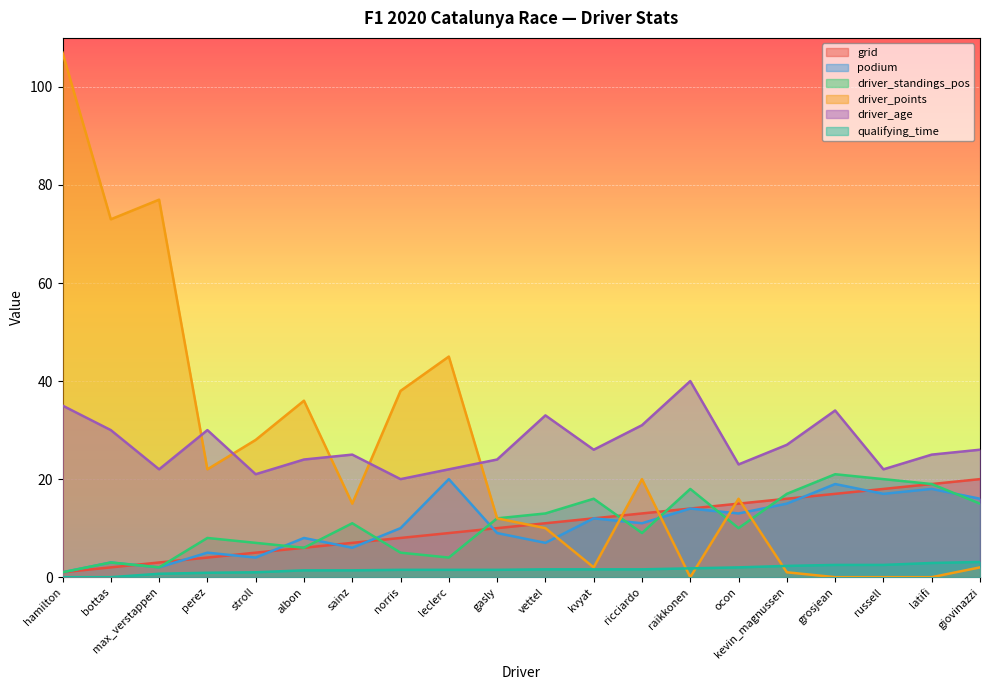

Where is grid nearest to the value 10?

gasly